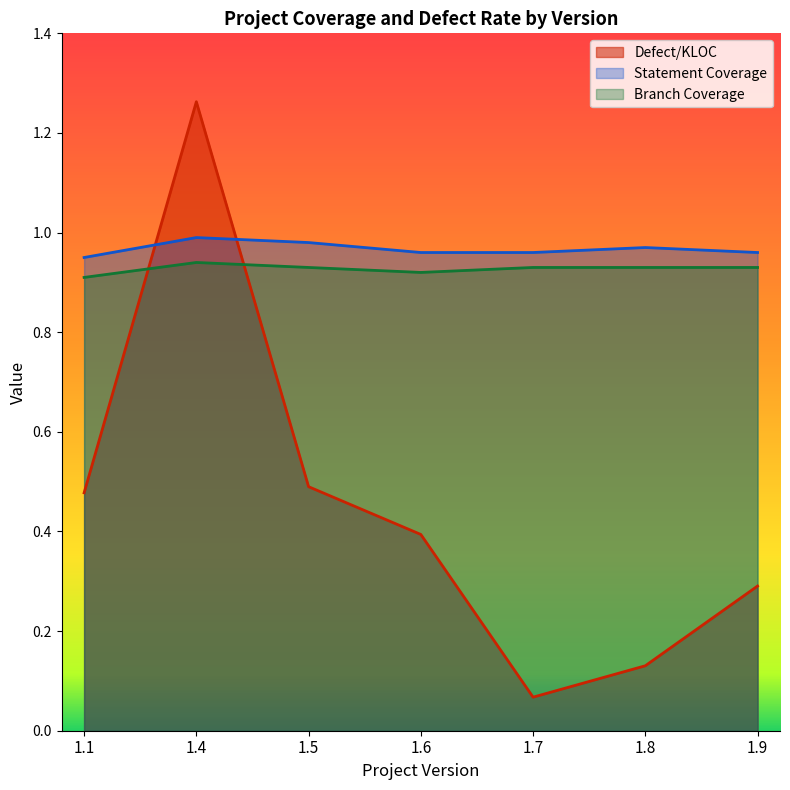

What is the approximate value of Defect/KLOC at 1.9?

0.3